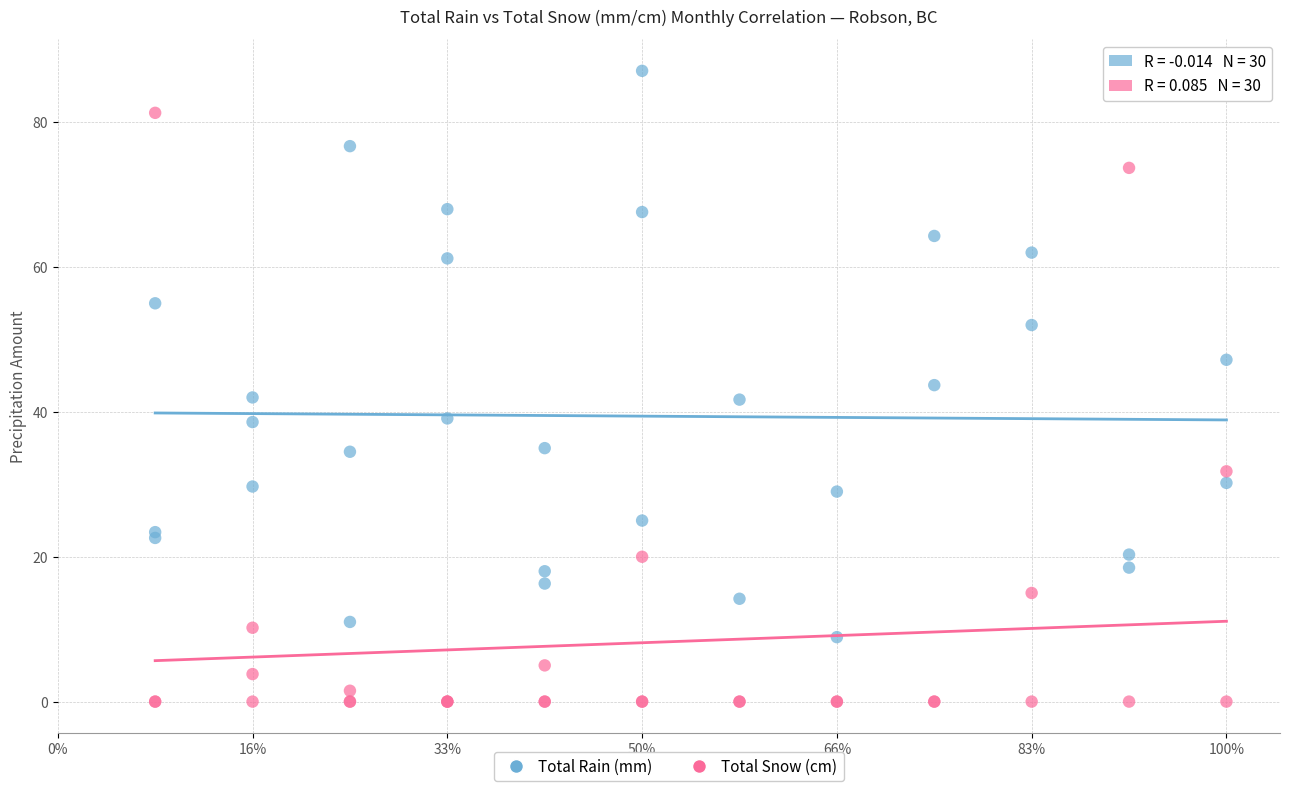

What is the X range (max minus min) for the scatter plot?

0.9